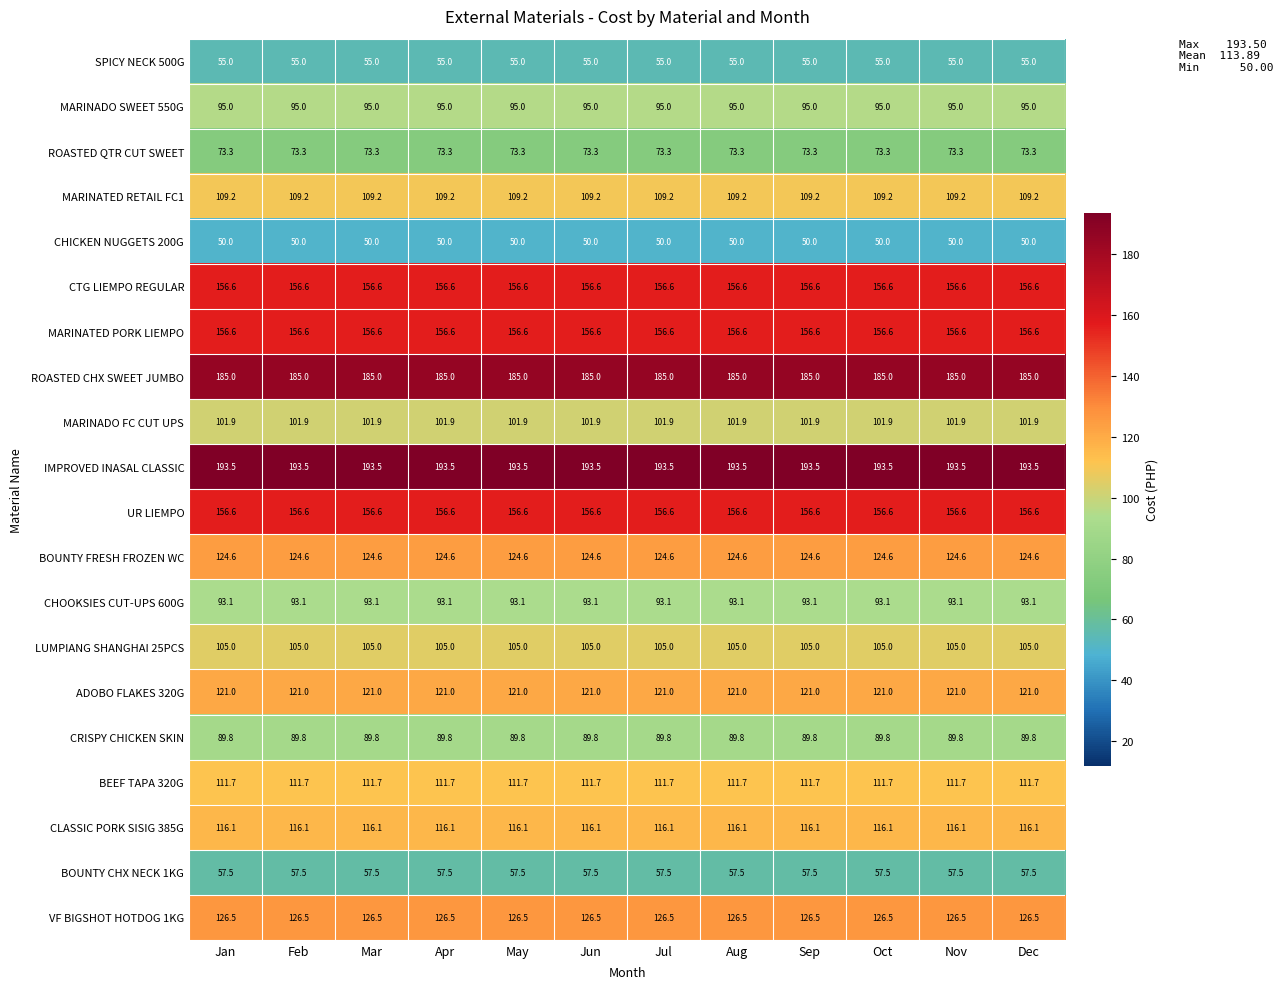

Read the BOUNTY FRESH FROZEN WC value at Oct.

124.6